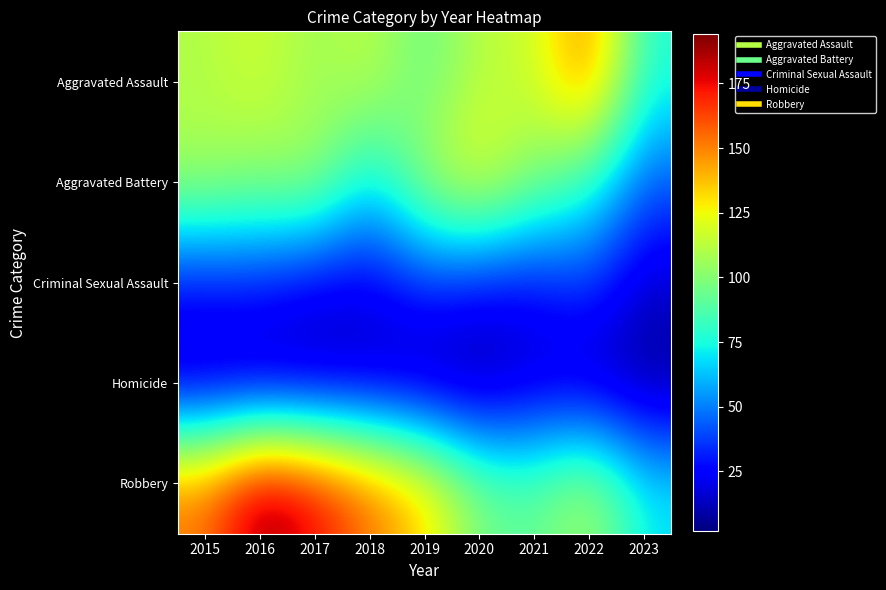

Reading left to right, what are all the values shown in this chart?

Aggravated Assault: 2015=110	2016=118	2017=105	2018=115	2019=92	2020=113	2021=115	2022=154	2023=77
Aggravated Battery: 2015=108	2016=102	2017=108	2018=67	2019=108	2020=126	2021=100	2022=81	2023=43
Criminal Sexual Assault: 2015=28	2016=30	2017=21	2018=21	2019=35	2020=28	2021=26	2022=38	2023=15
Homicide: 2015=9	2016=7	2017=8	2018=10	2019=5	2020=2	2021=13	2022=9	2023=4
Robbery: 2015=154	2016=194	2017=178	2018=155	2019=135	2020=97	2021=91	2022=111	2023=70